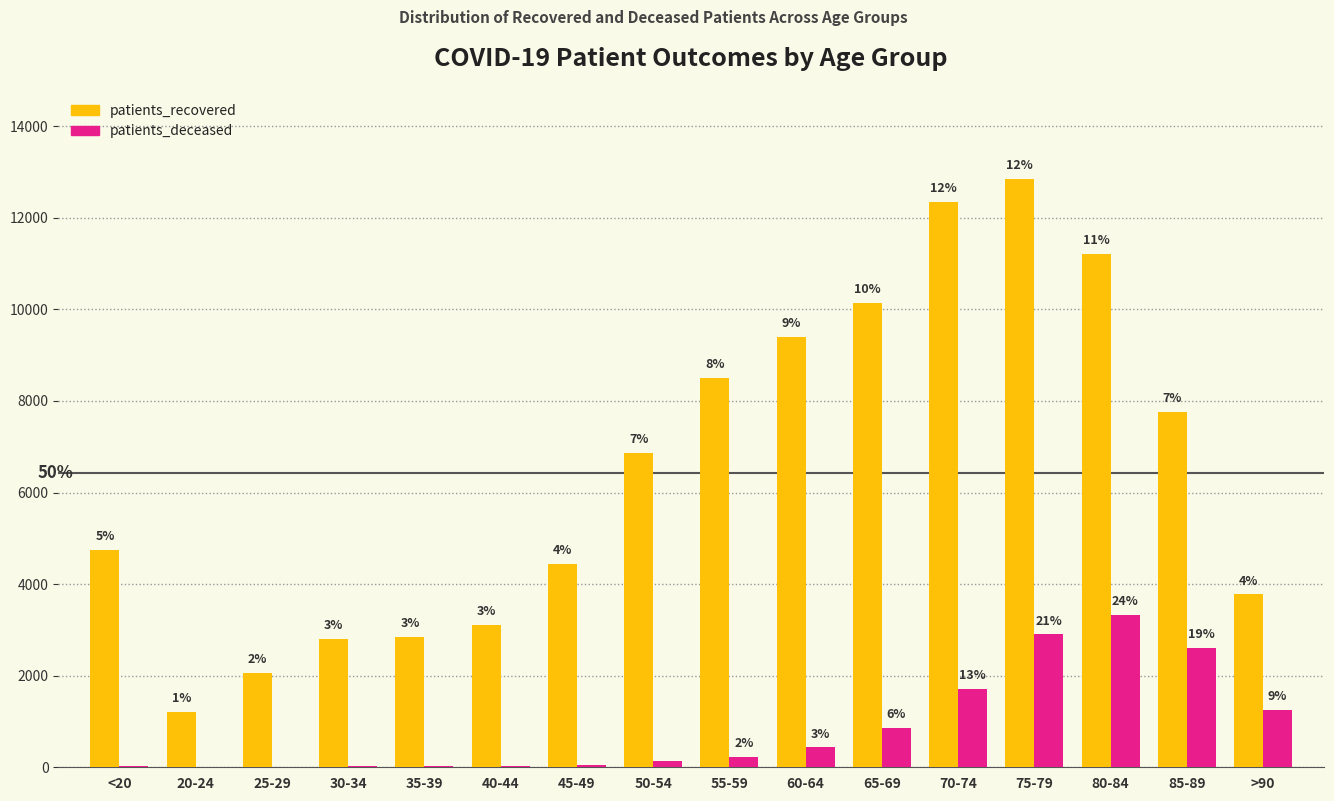

What is the label of the 9th bar from the left?

55-59